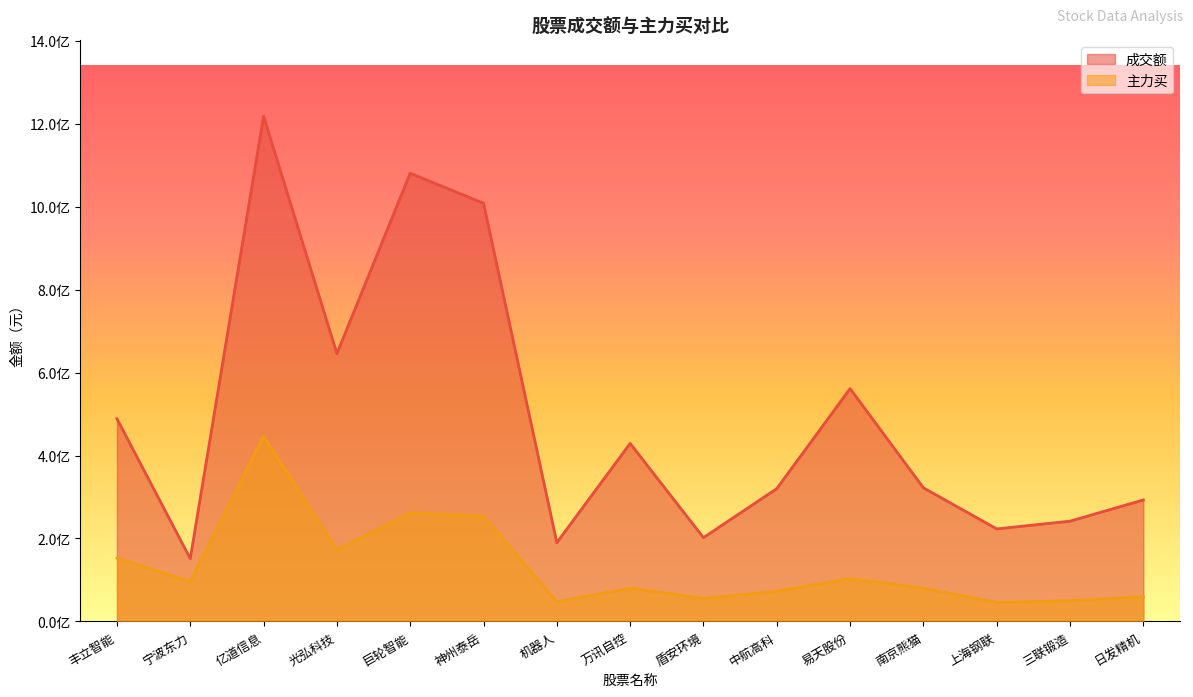

What is the average value of the 主力买 series?

132018800